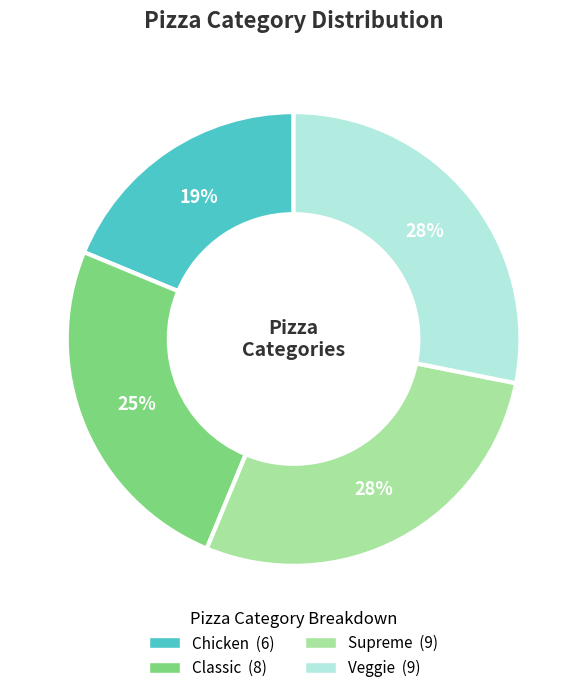

Is there a majority slice in this chart?

No